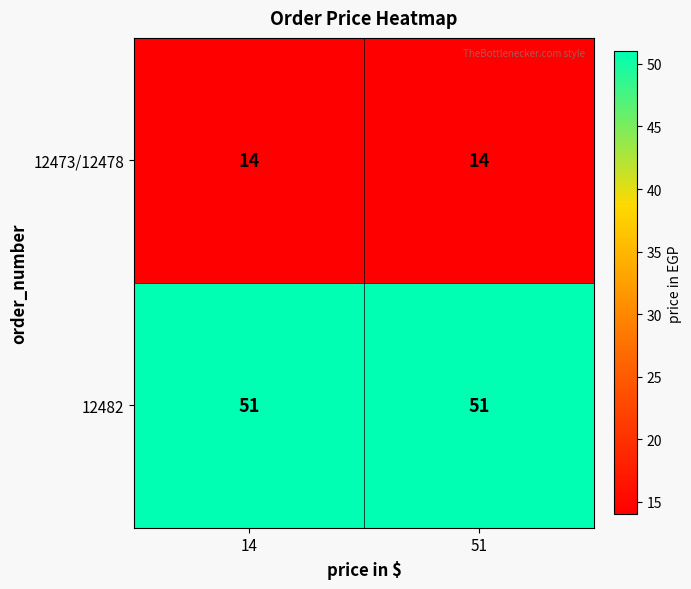

Reading left to right, extract all data points from this chart.

12473/12478: 14=14	51=14
12482: 14=51	51=51